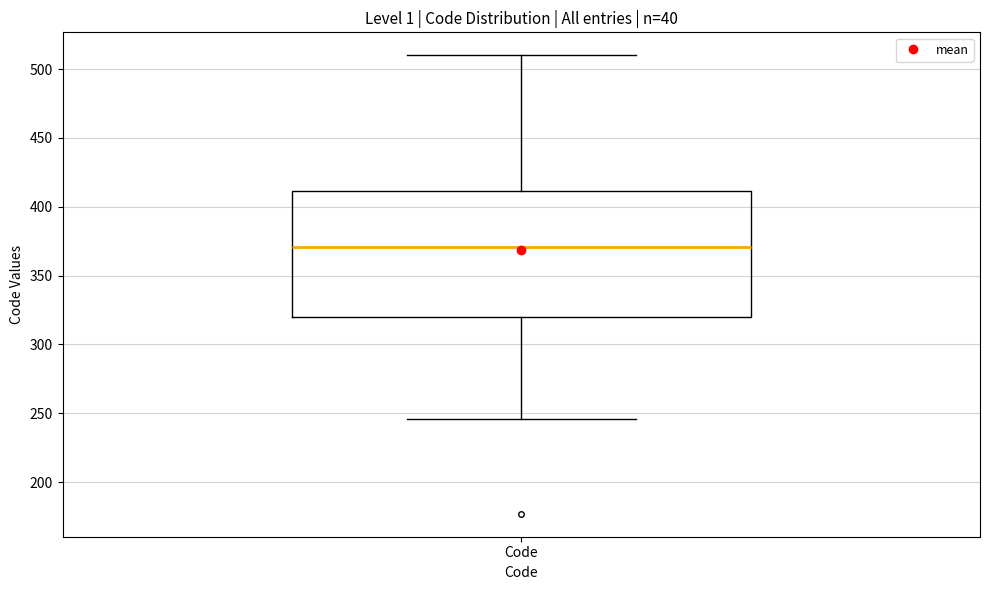

Transcribe this box plot: give where the median line is, the range the box spans, and where the two whiskers end, as read against the y-axis. The values are not printed on the chart, so give them approximately, as read against the axis.

median 370, box 320 to 410, whiskers 245 to 510